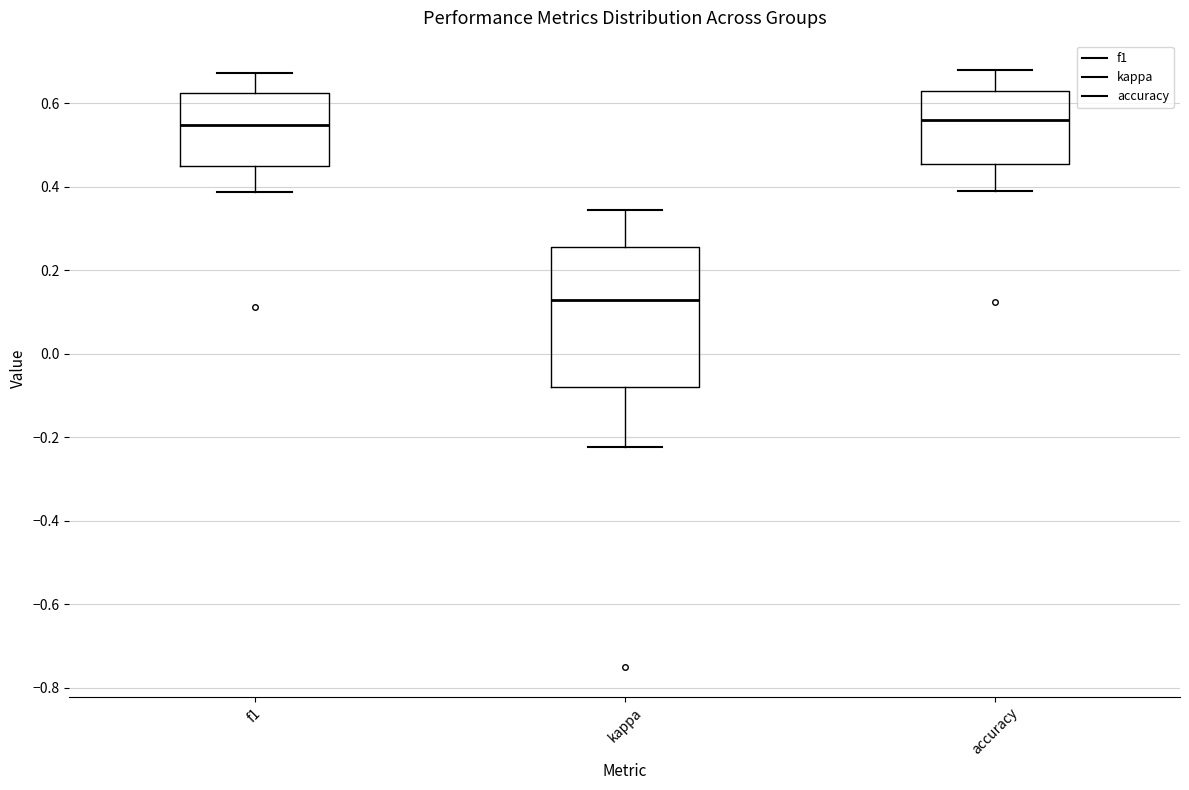

Which box has the lowest median line?

kappa